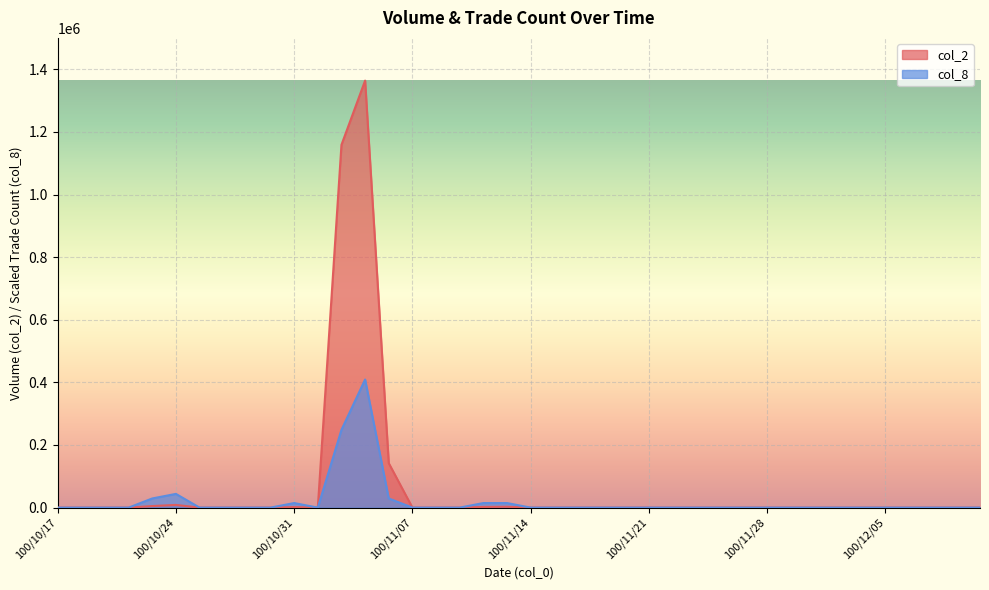

Where is the first local maximum for col_8?

100/10/24